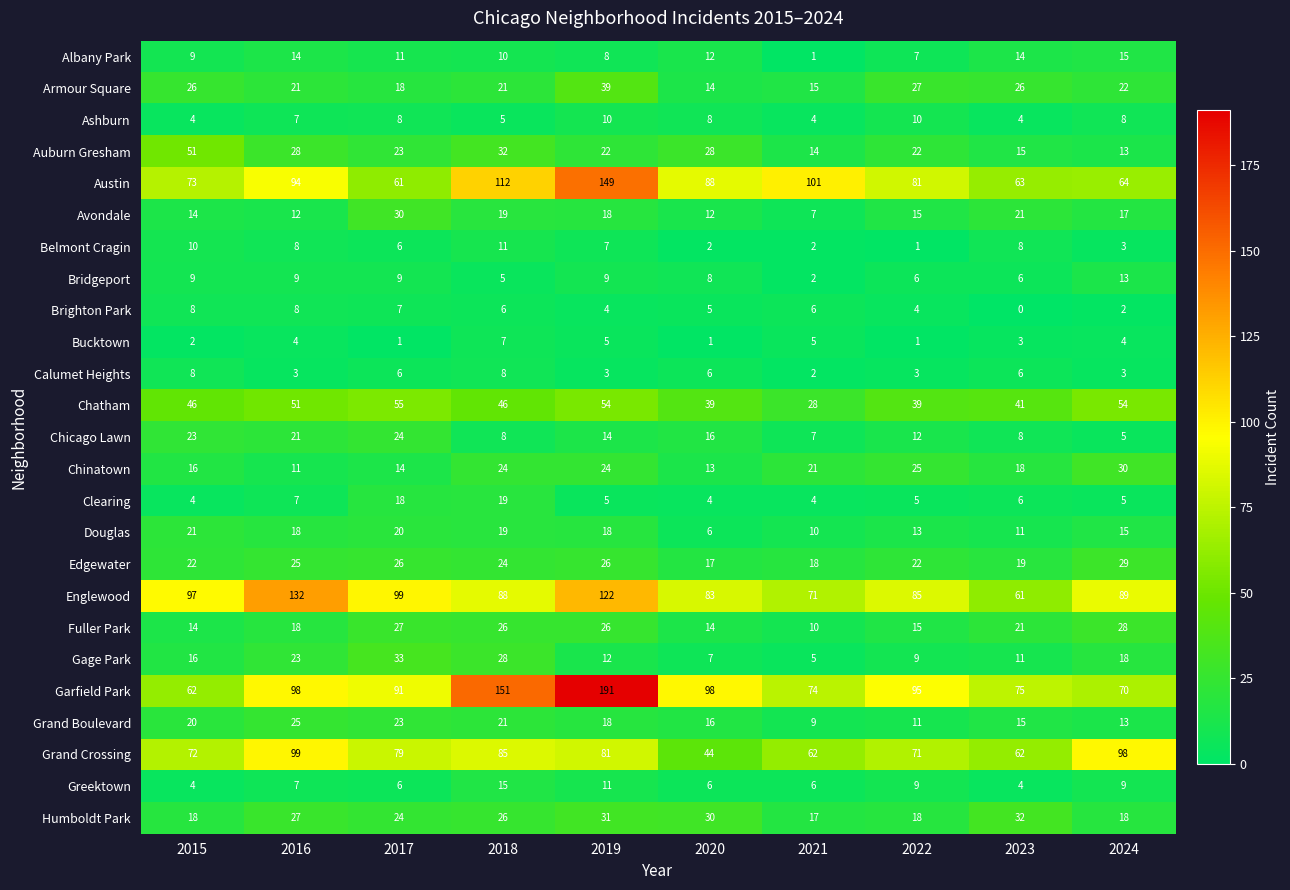

What is the difference between the Edgewater values at 2021 and 2019?

8